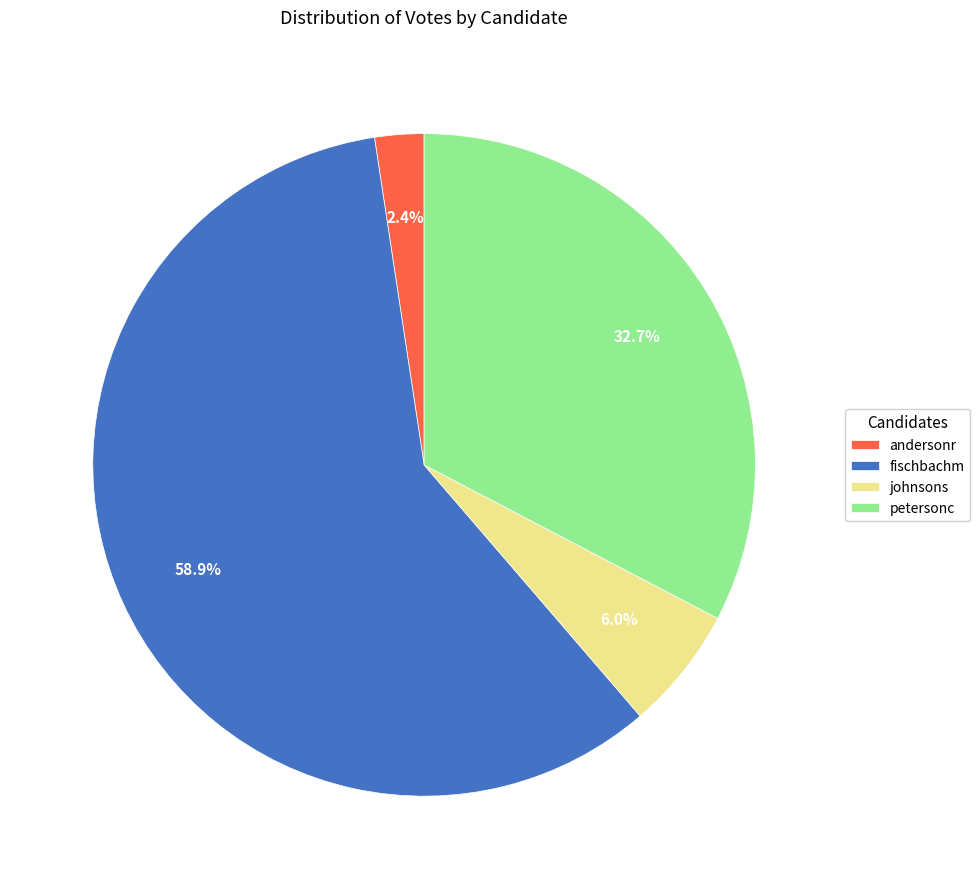

The petersonc slice represents 33% of the pie. True or false?

True